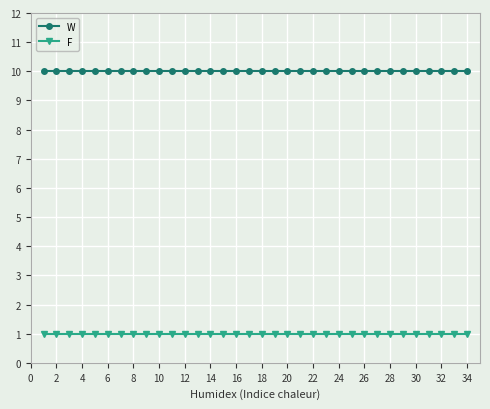

Which series has the largest total across all categories?

W